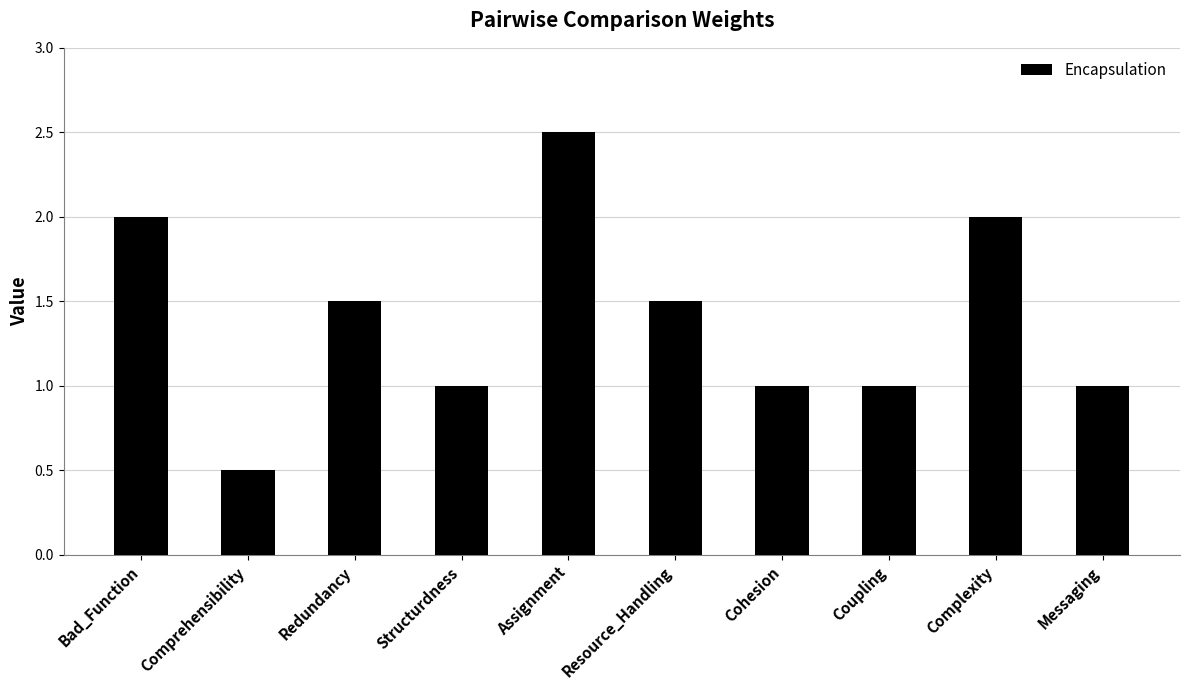

What is the sum of all values?

14.0